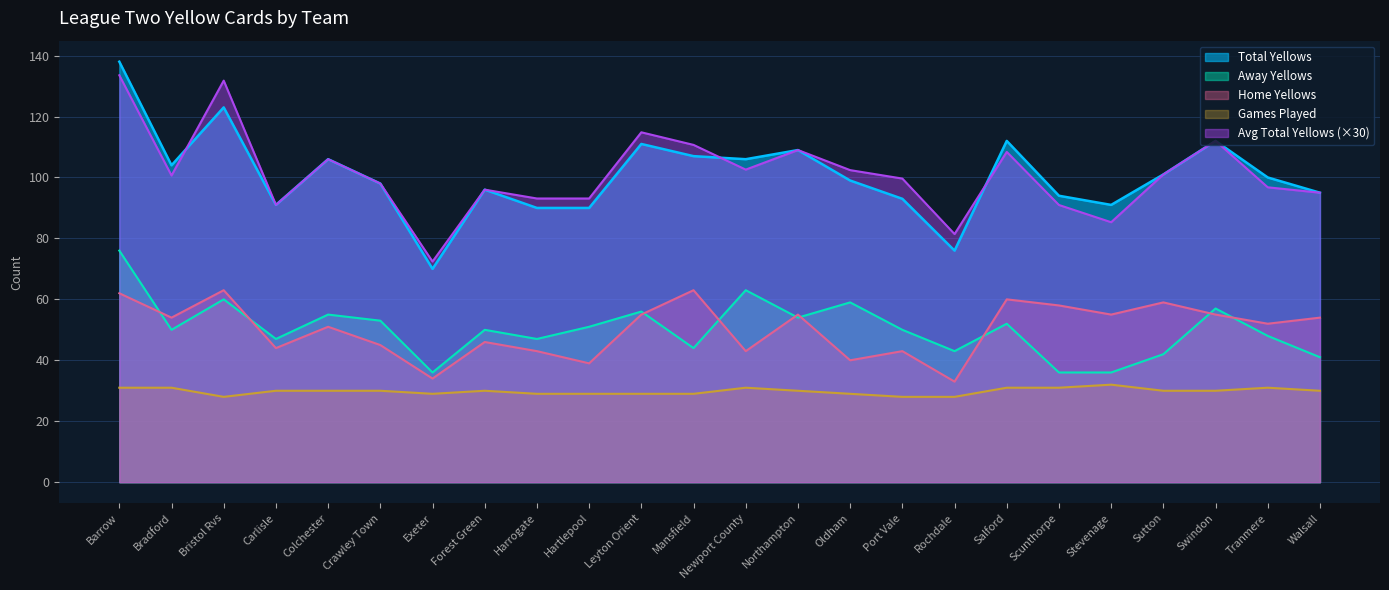

Which series has the widest spread of values?

Total Yellows